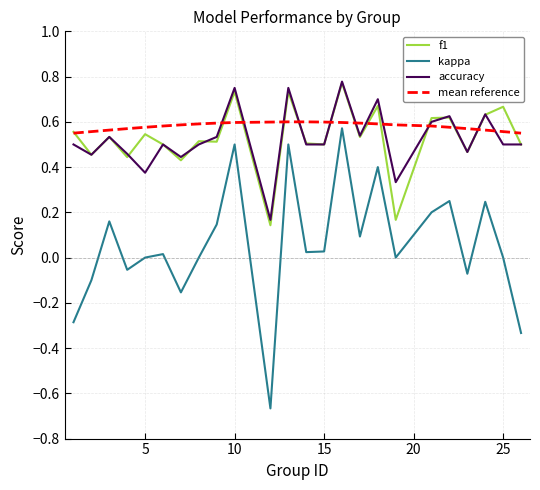

True or false: kappa and f1 intersect in this chart.

False